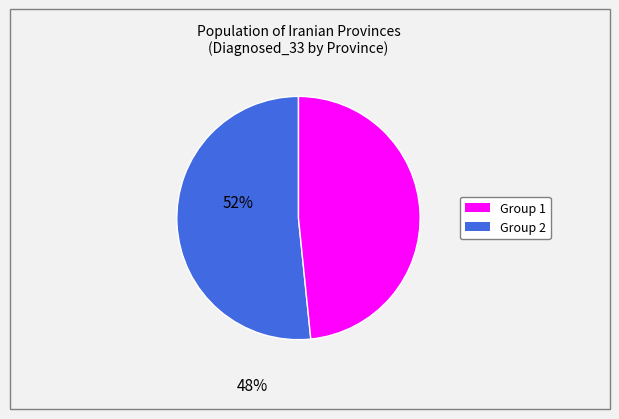

Does any single category account for the majority?

Yes